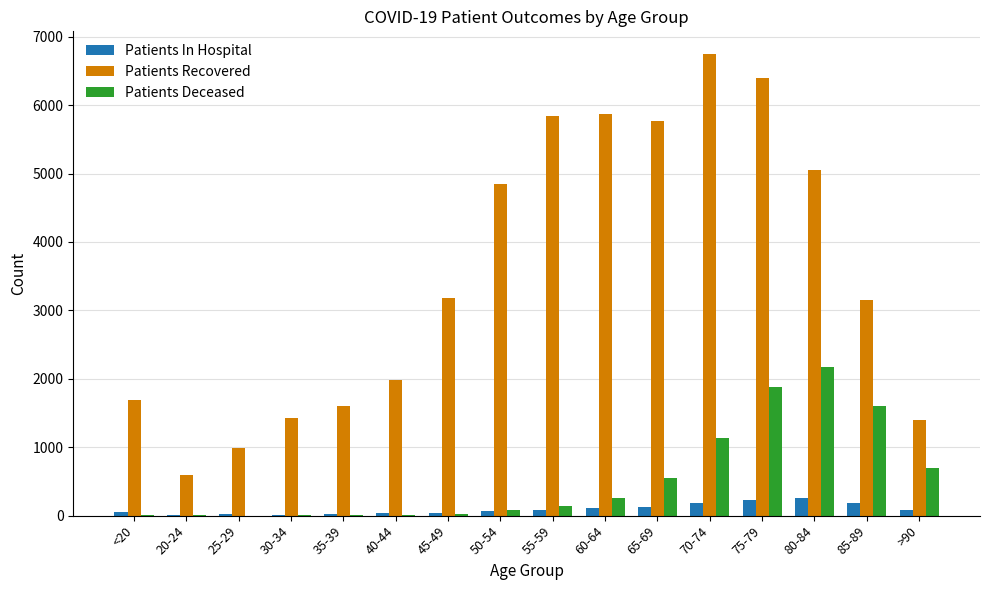

What is the greatest value displayed?

6741